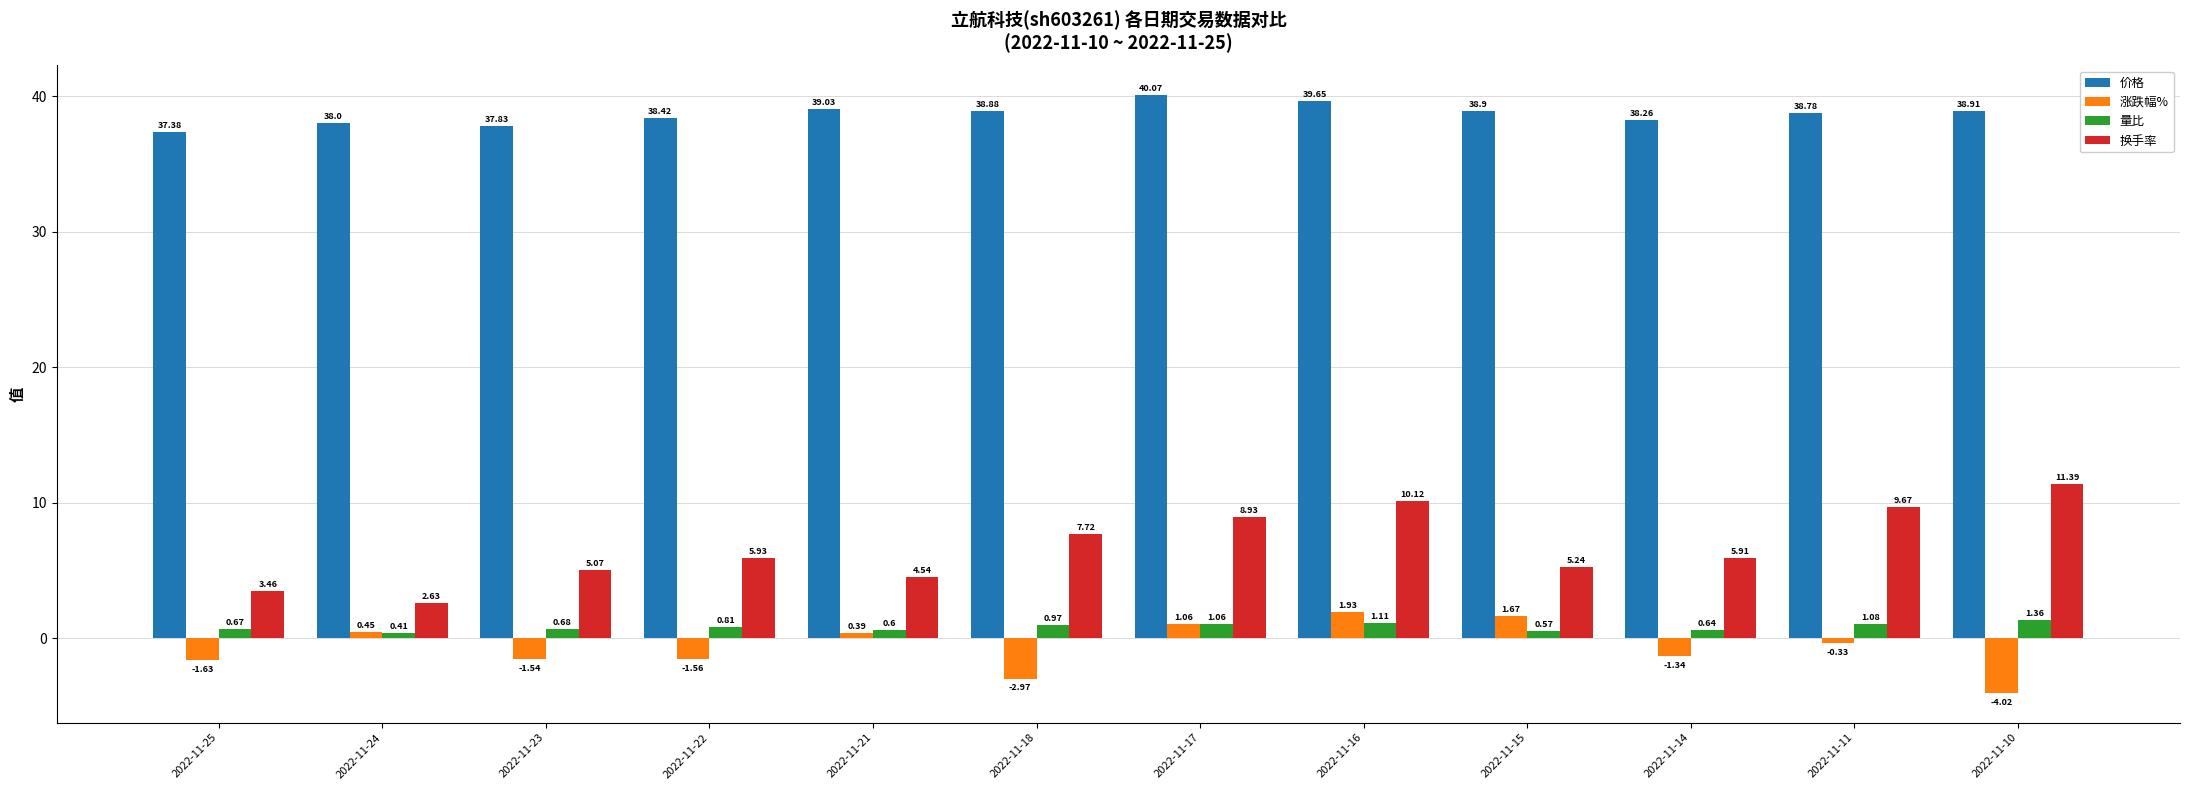

At how many categories does at least one series exceed 27?

12